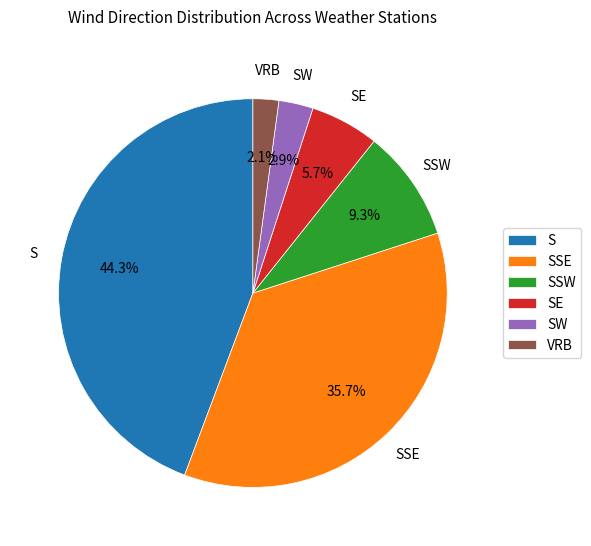

What percentage is the SW slice, to the nearest percent?

3%